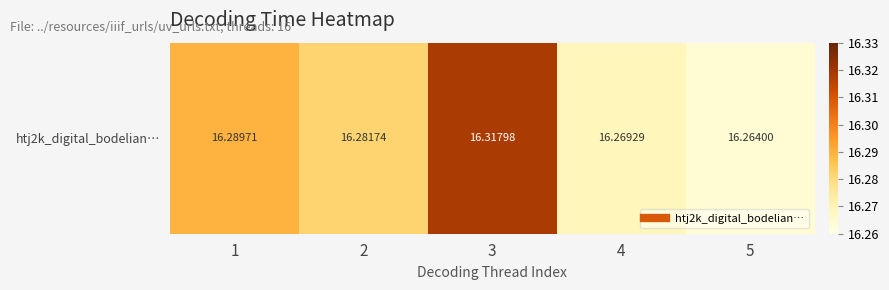

What is the greatest value displayed?

16.3